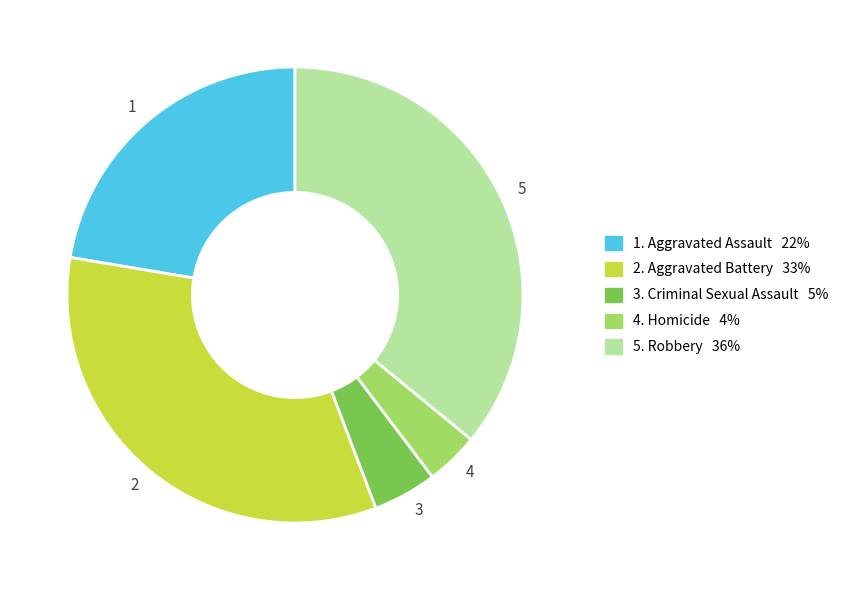

Does any single category account for the majority?

No